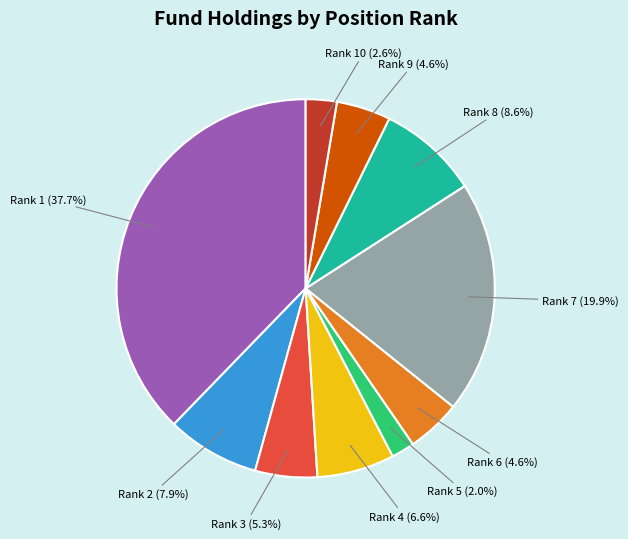

Does any single category account for the majority?

No